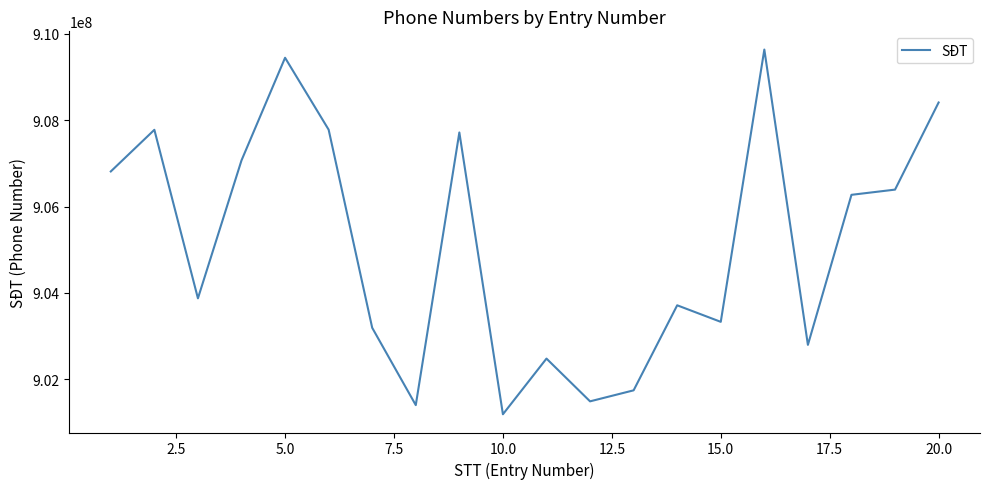

What is the greatest value displayed?

909632525